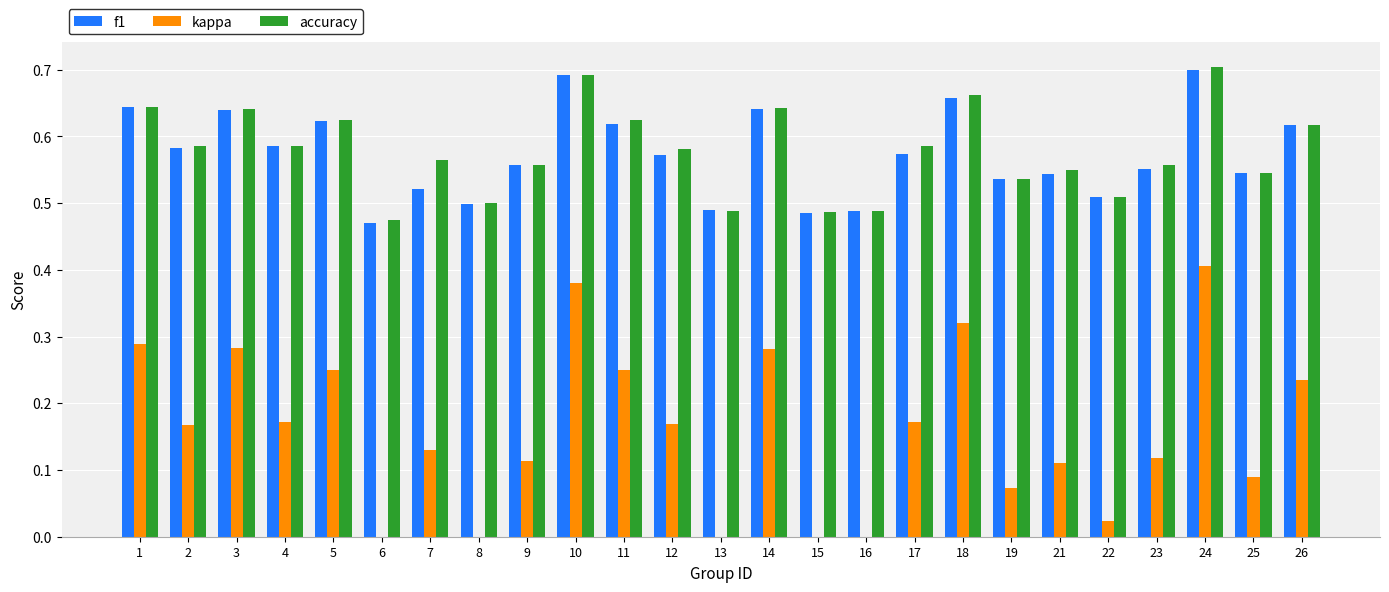

Which series has the largest total across all categories?

accuracy